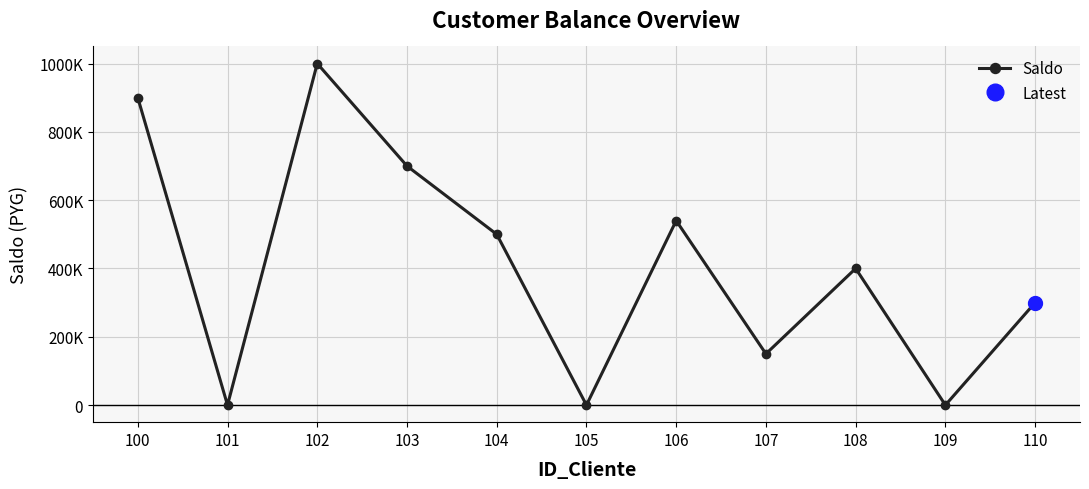

What is the value of the 4th point from the left?

700000